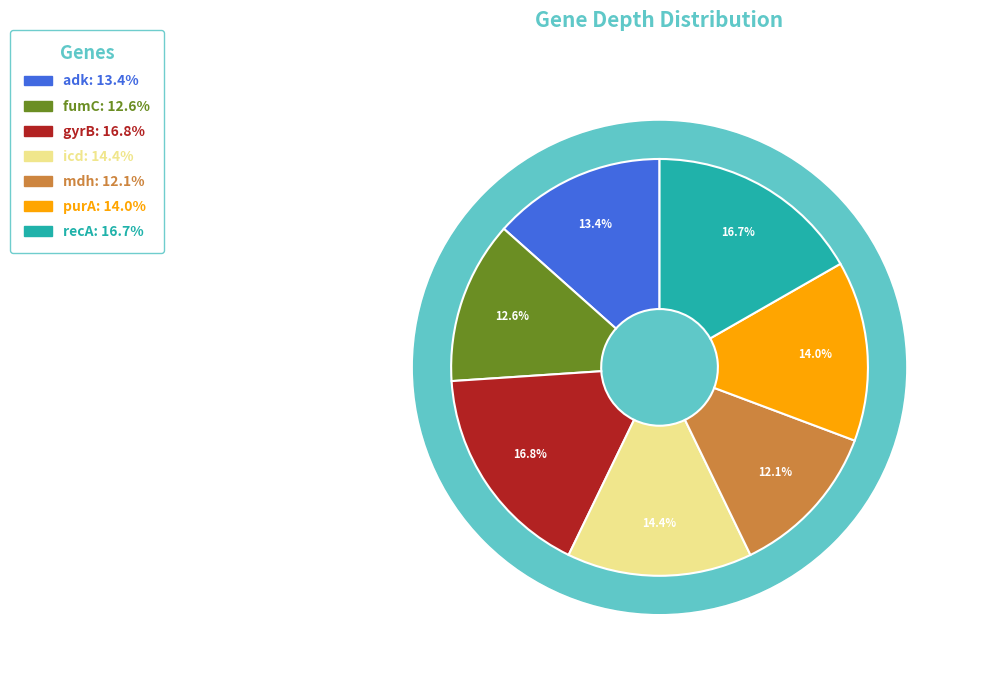

To the nearest percent, what is the difference between the largest and smallest slice percentages?

5%